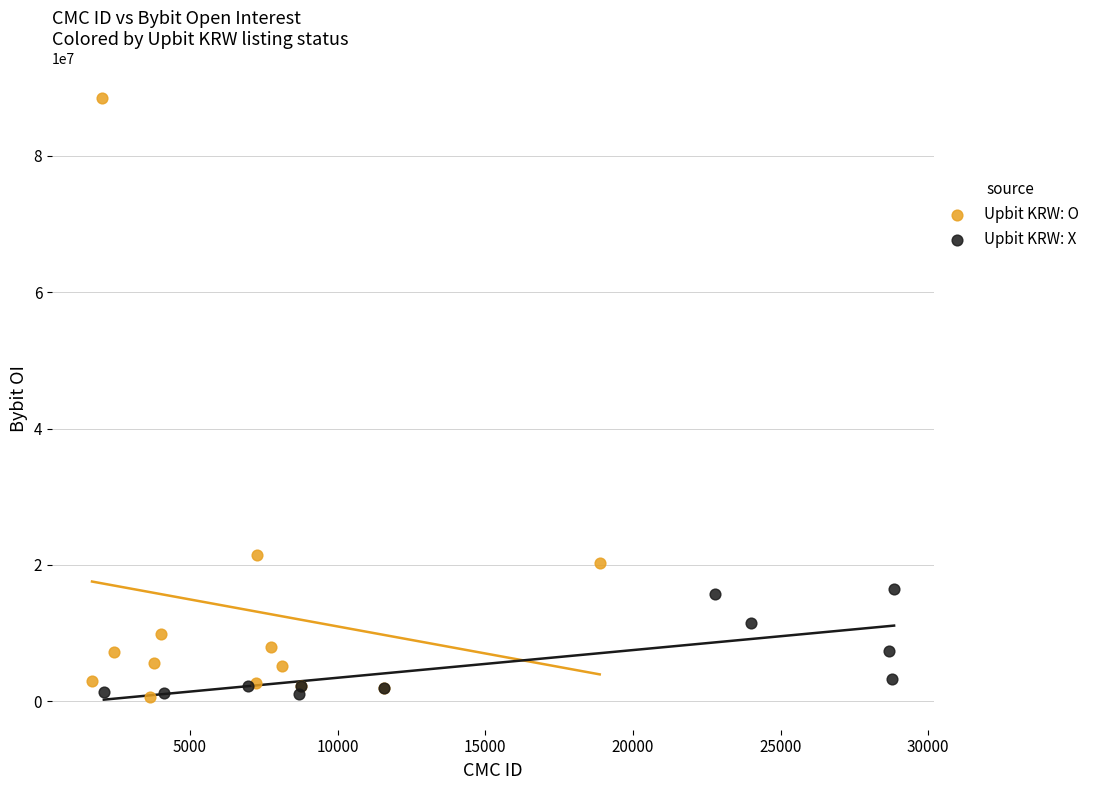

Which series has the largest Y range (max minus min)?

Upbit KRW: O